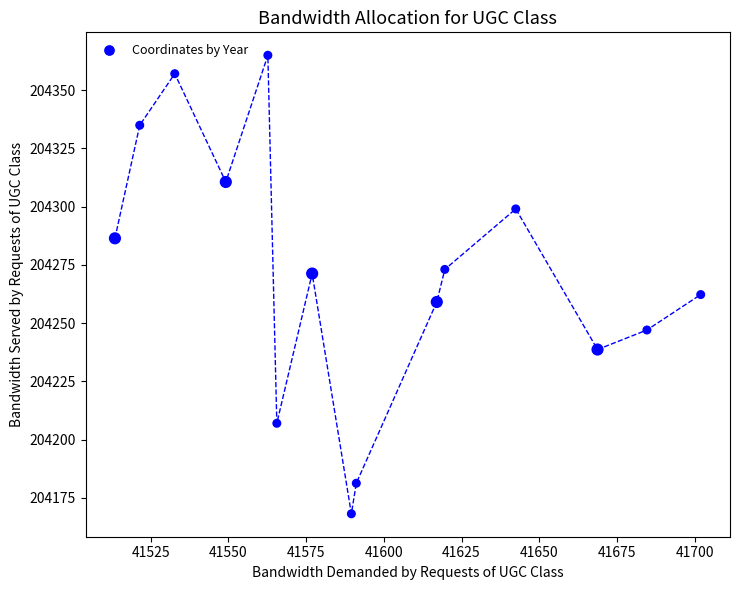

What is the range of Y values (max minus min)?

196.8